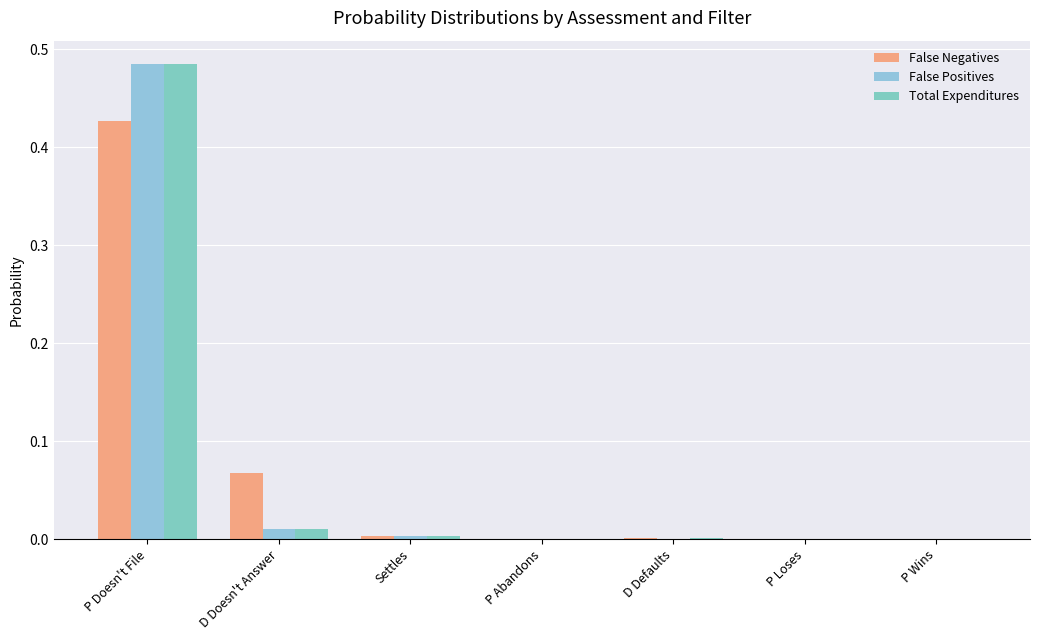

What is the label of the 3rd bar from the left?

Settles